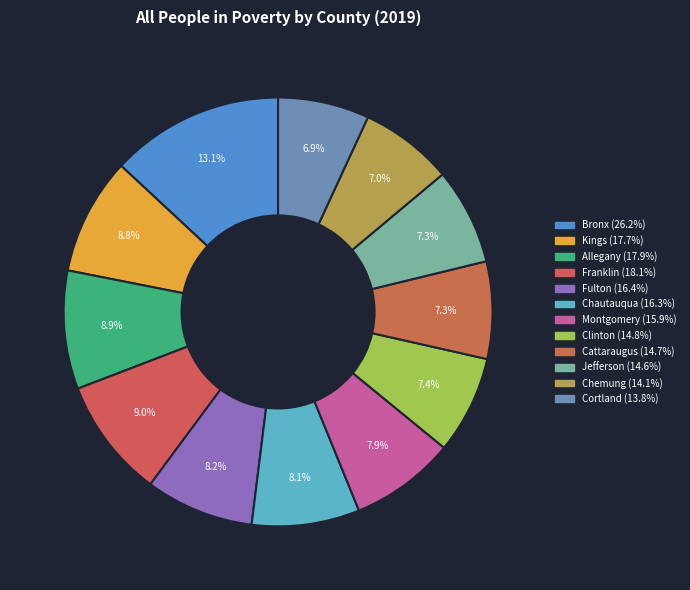

Combined, what portion of the pie is Montgomery and Cattaraugus?

15.3%